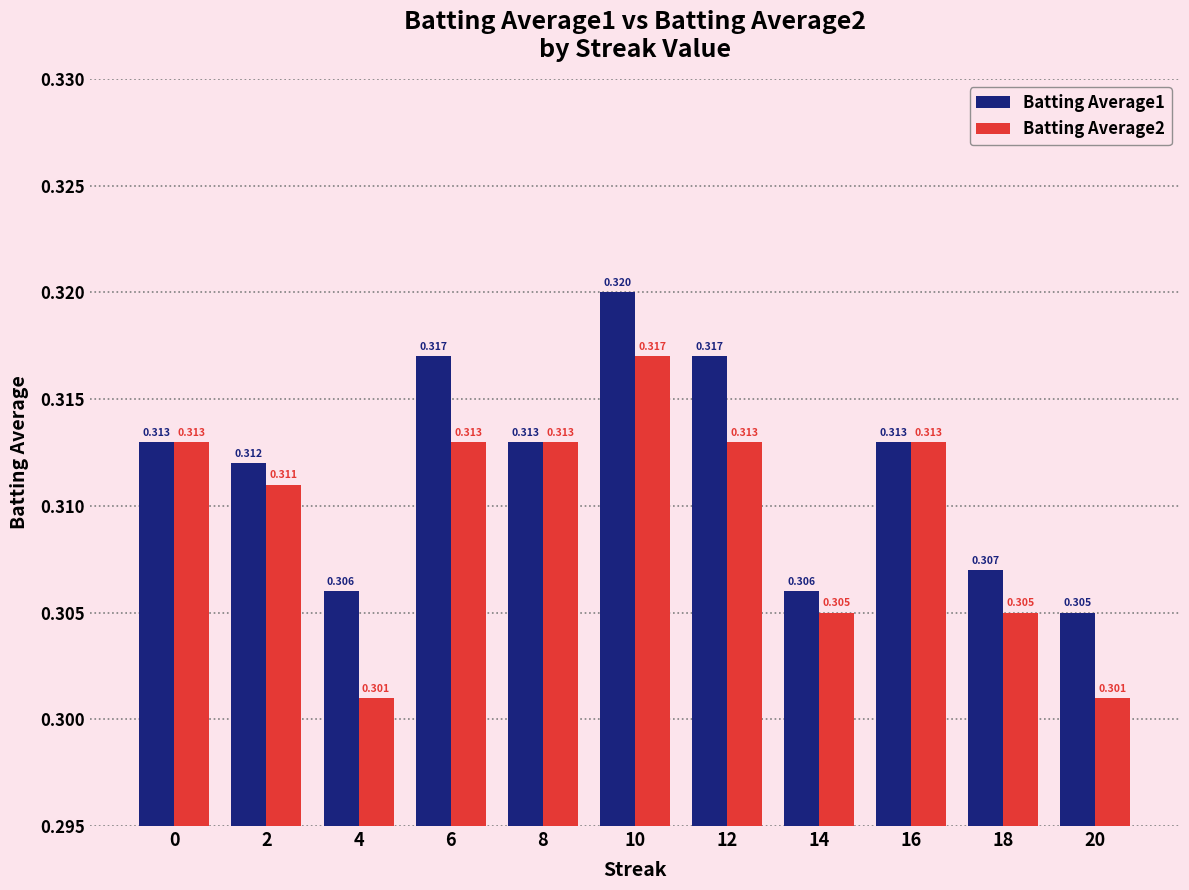

Is the value of Batting Average1 at 16 greater than the value of Batting Average2 at 18?

Yes